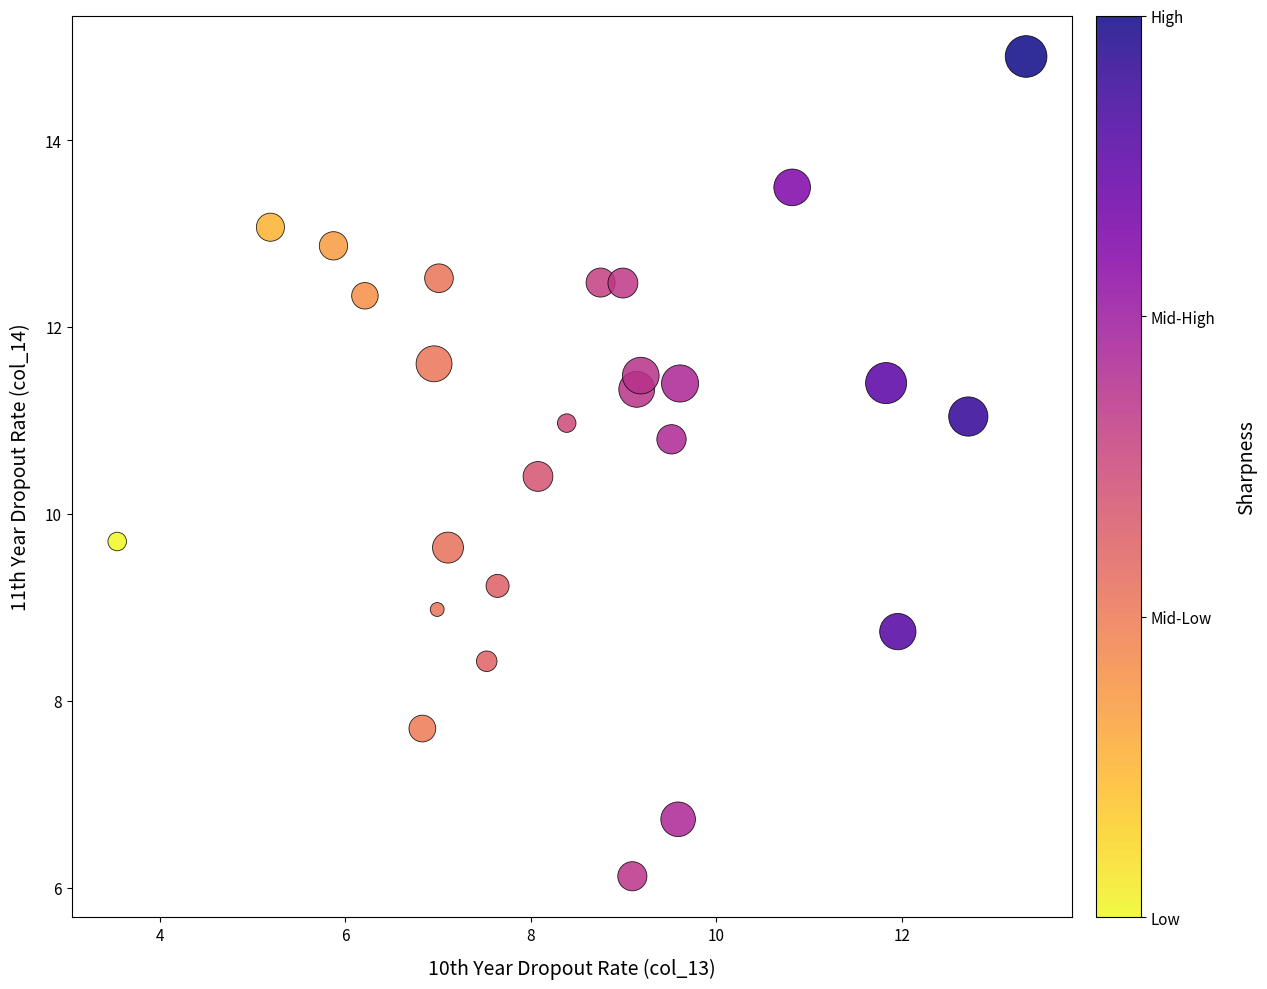

What is the range of X values (max minus min)?

9.8